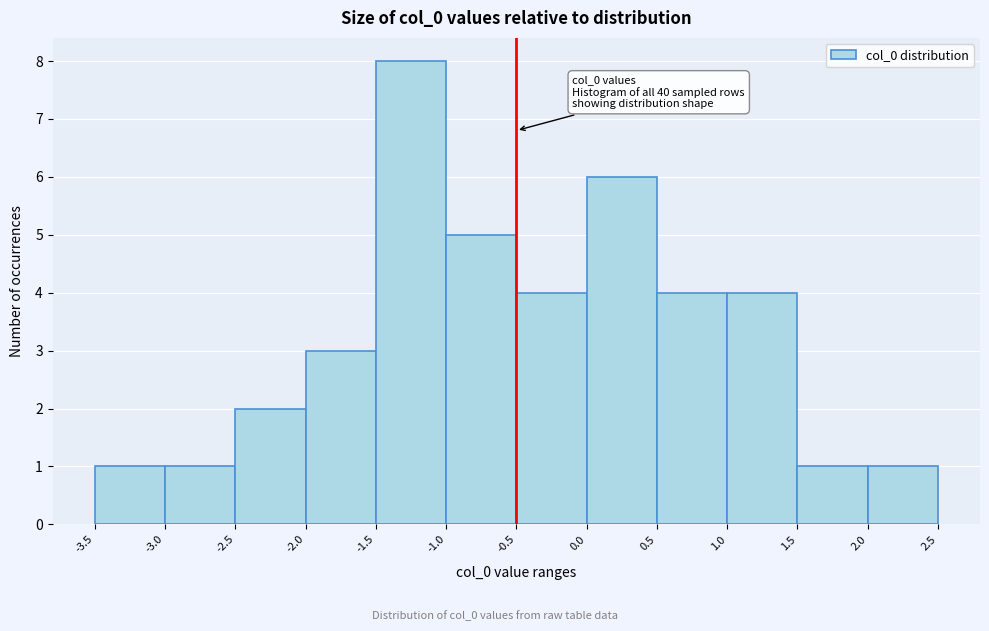

Which range on the x-axis has the tallest bar?

-1.5 to -1.0